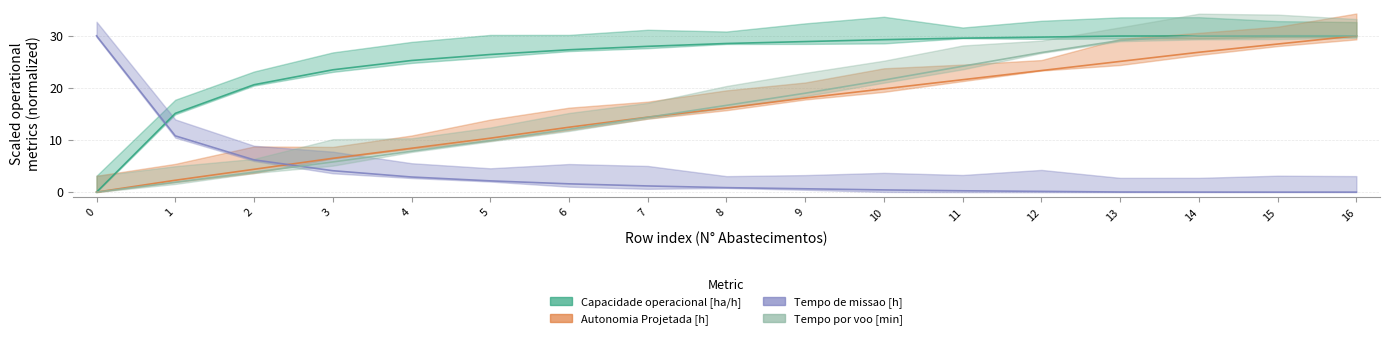

Where do Tempo de missao [h] and Autonomia Projetada [h] first cross each other?

2 and 3